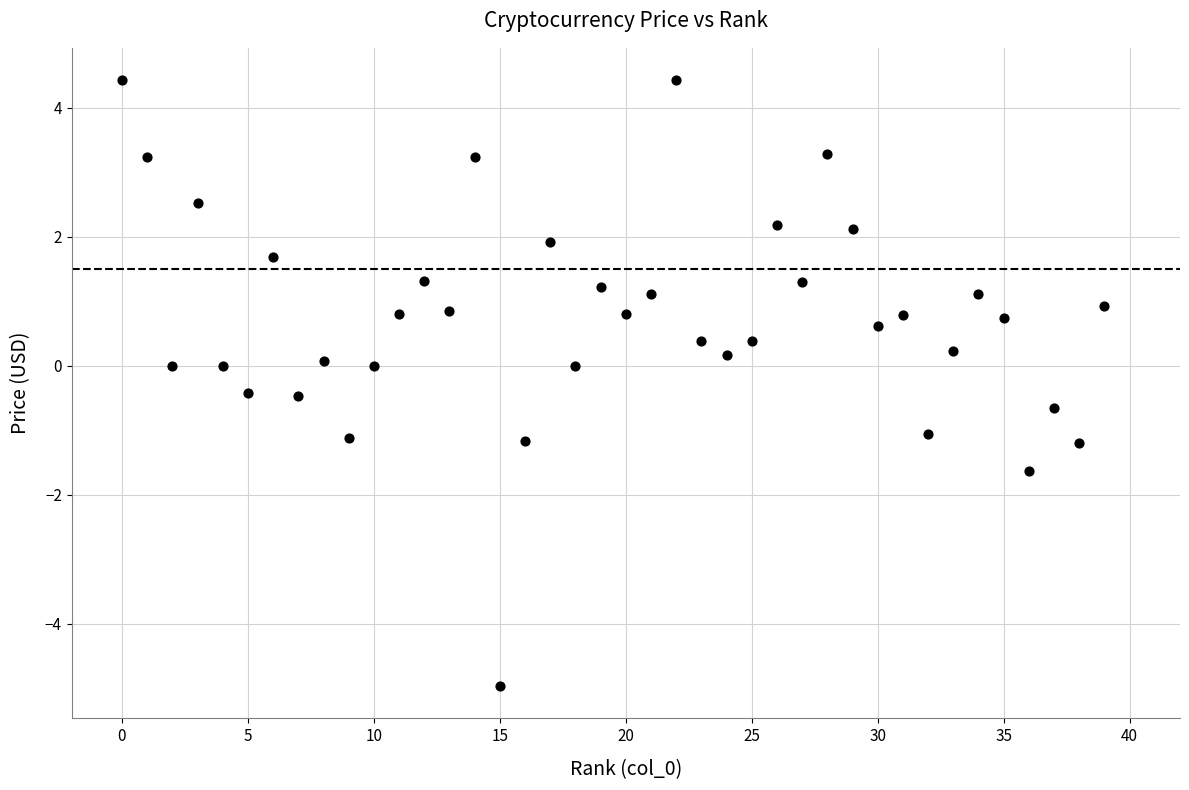

What is the range of Y values (max minus min)?

9.4